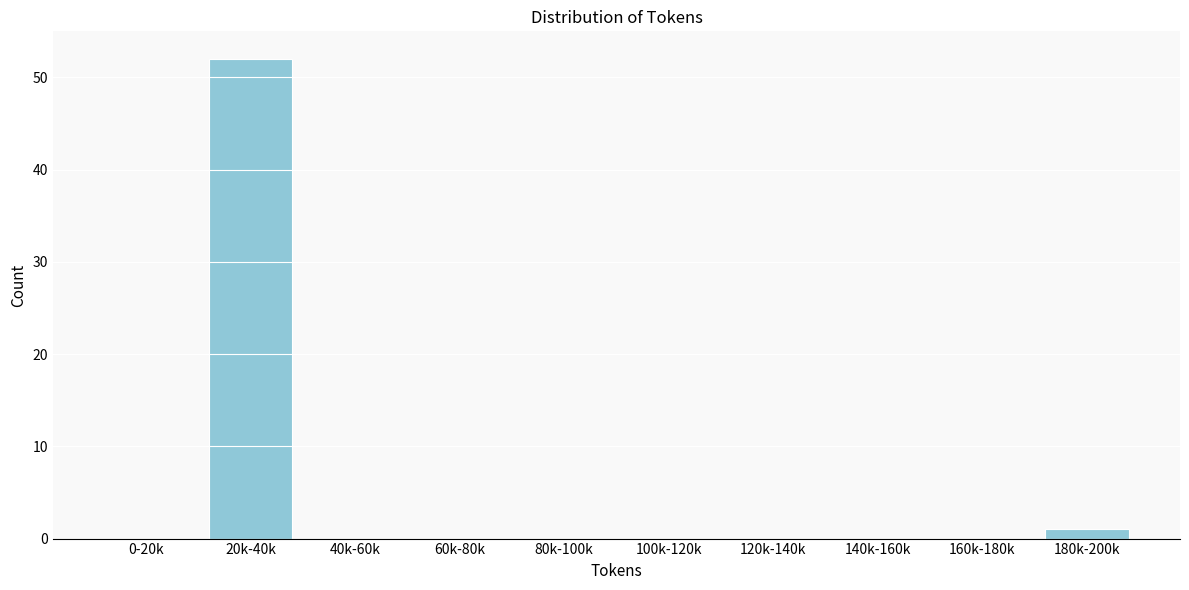

Reading right to left, transcribe all the data shown in this chart.

180k-200k=1	160k-180k=0	140k-160k=0	120k-140k=0	100k-120k=0	80k-100k=0	60k-80k=0	40k-60k=0	20k-40k=52	0-20k=0